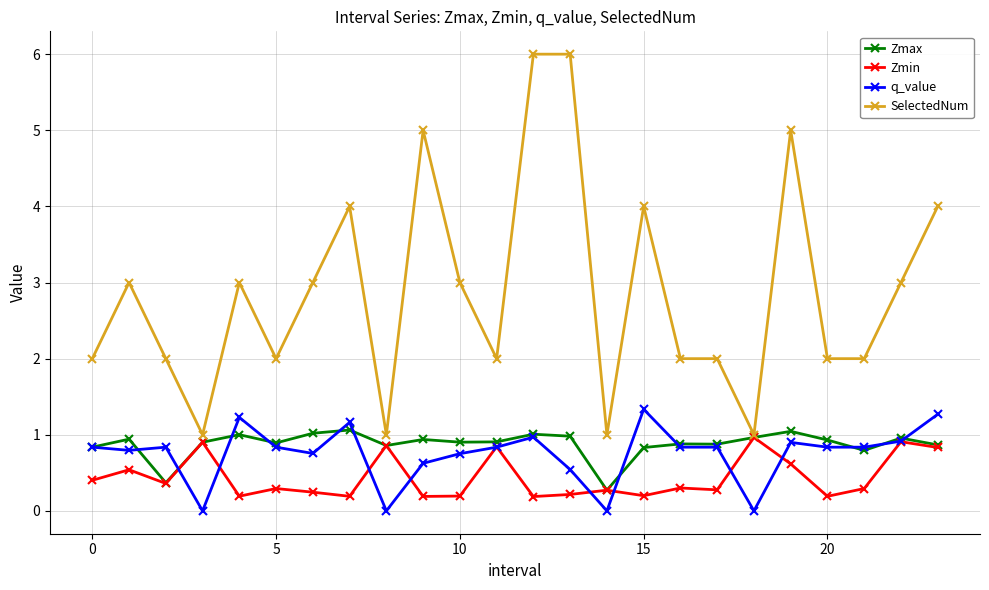

True or false: q_value has more than 1 interior local peaks.

True